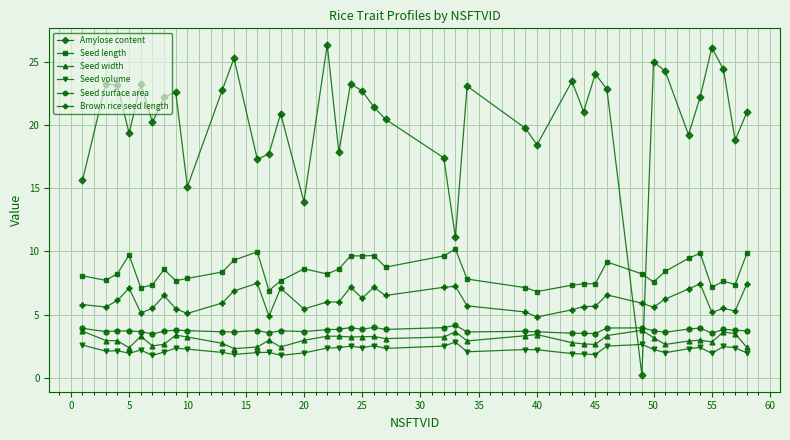

How many categories are shown in the chart?

39